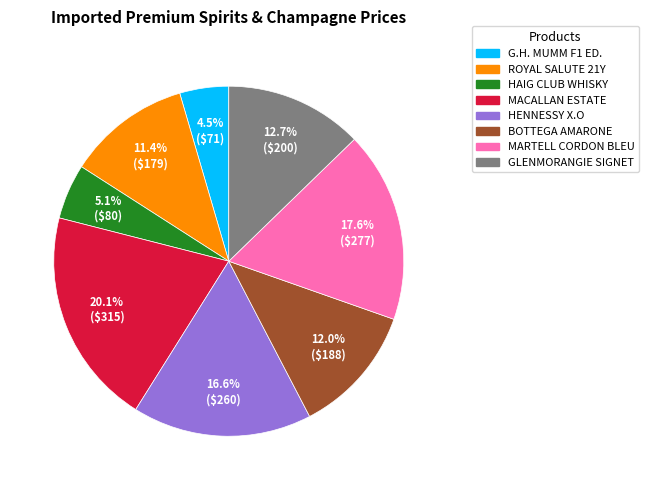

Is there any slice that represents more than half of the pie?

No